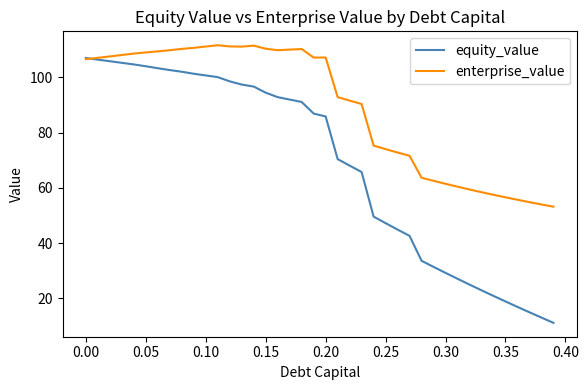

List the series in order of their overall mean, lowest first.

equity_value, enterprise_value